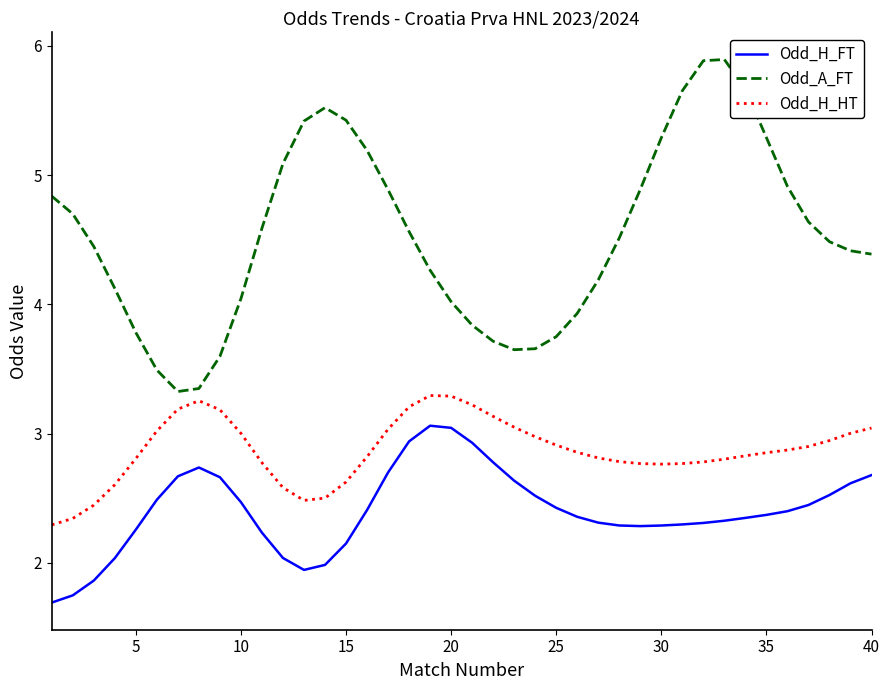

Which series has the largest total across all categories?

Odd_A_FT